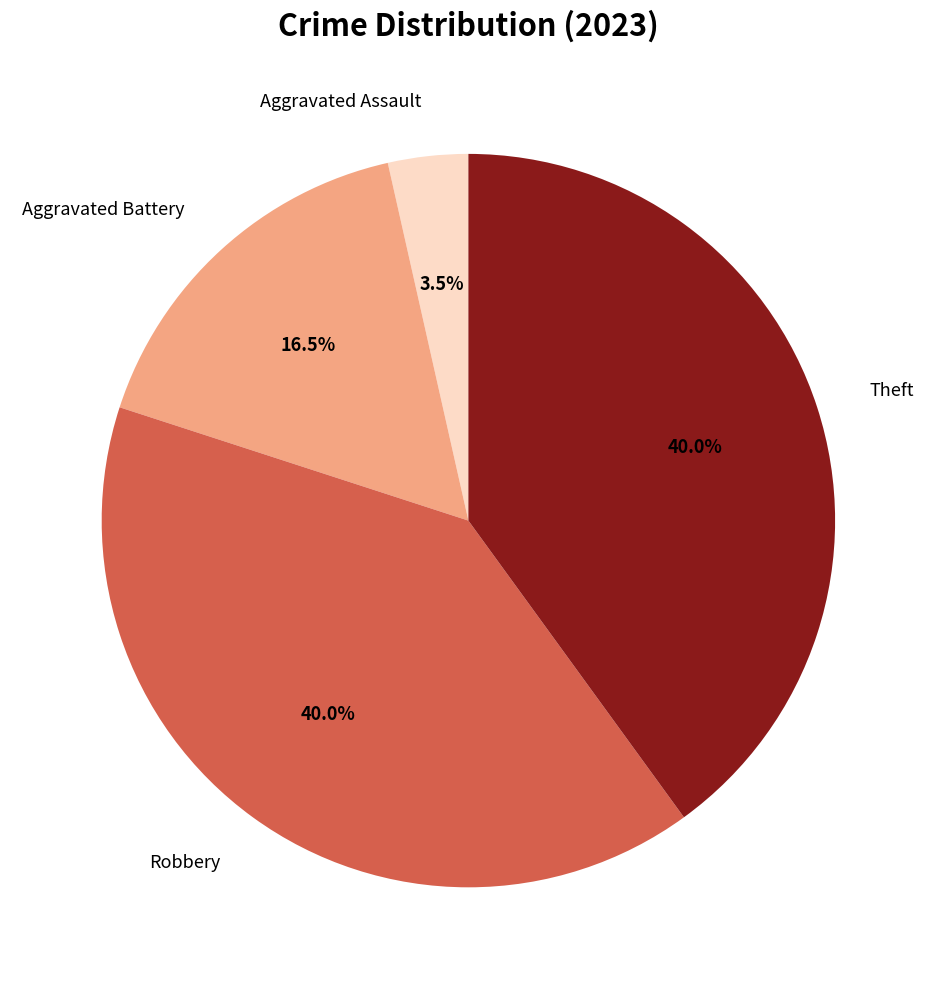

To the nearest percent, what is the average slice percentage?

25%